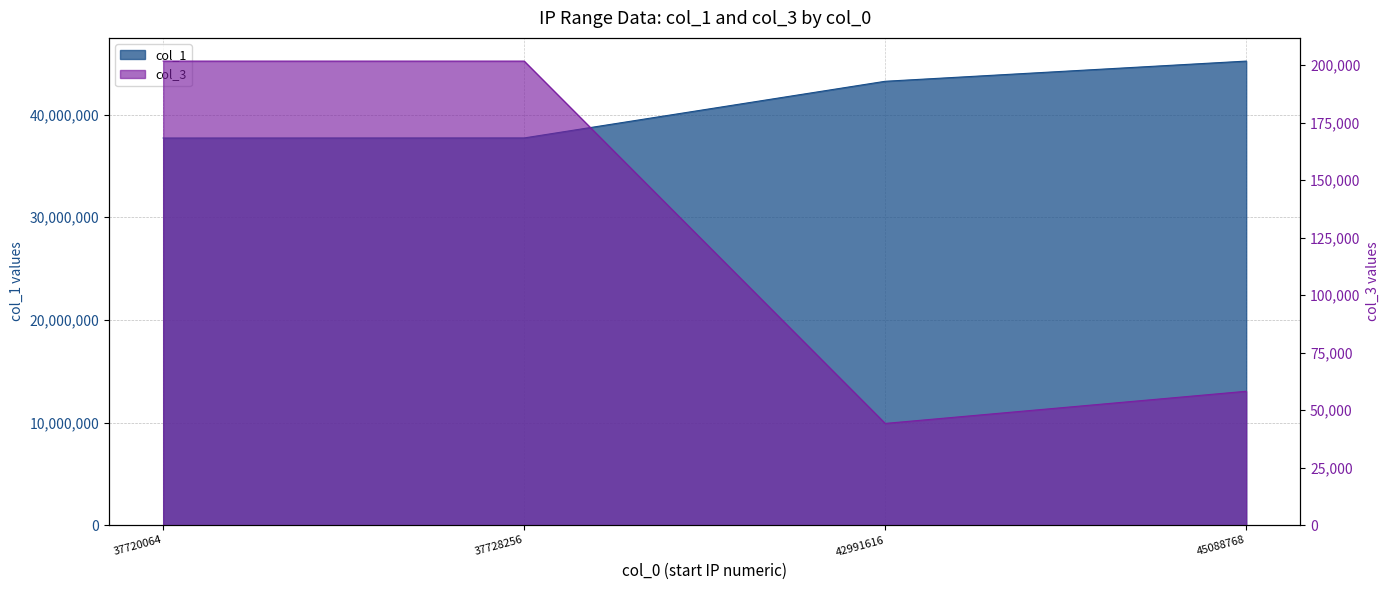

Where does the col_1 series first go above 43253759?

45088768